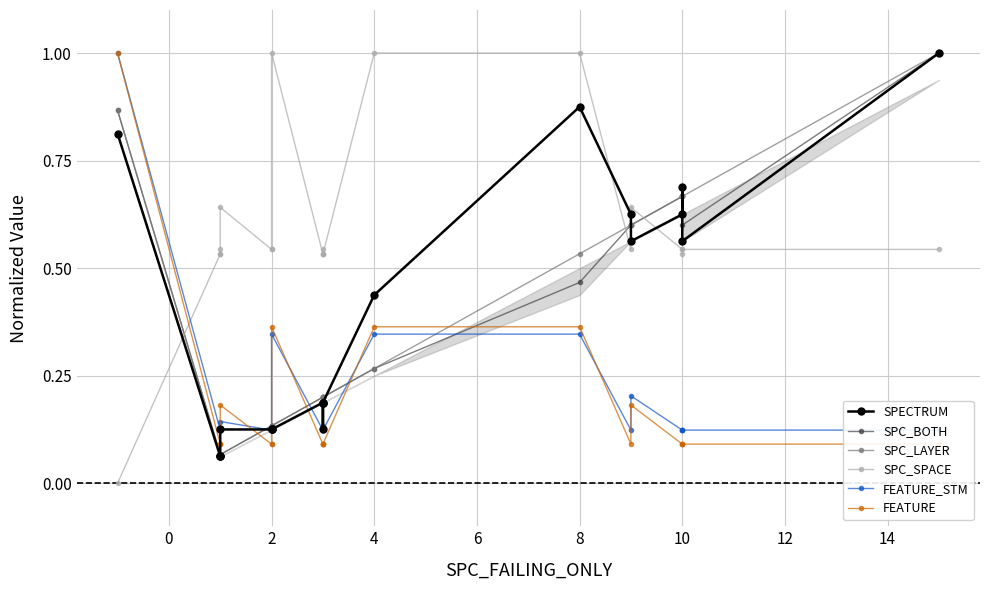

In FEATURE, how many points are higher than both neighbors (excluding endpoints)?

3